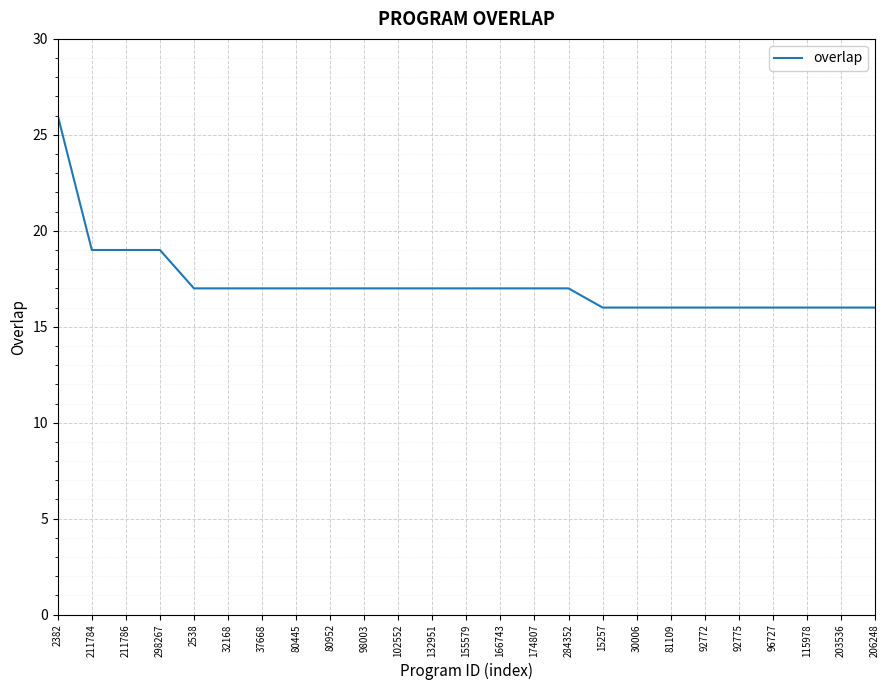

What is the ratio of the value at 211784 to the value at 96727?

1.2